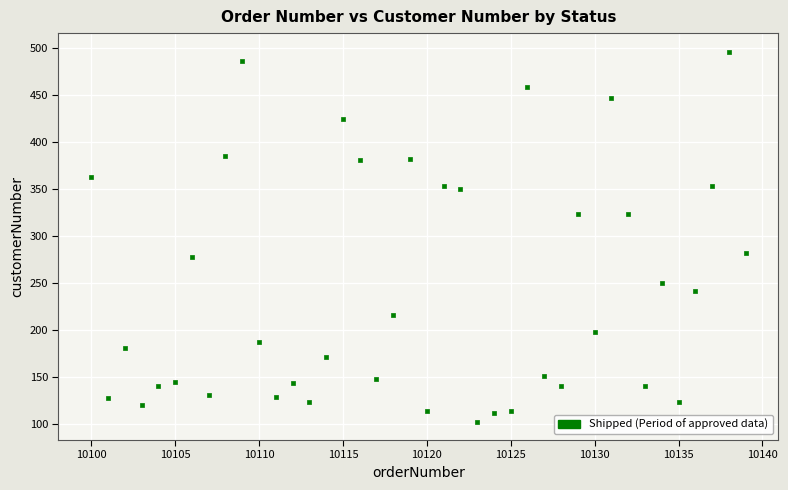

What is the range of X values (max minus min)?

39